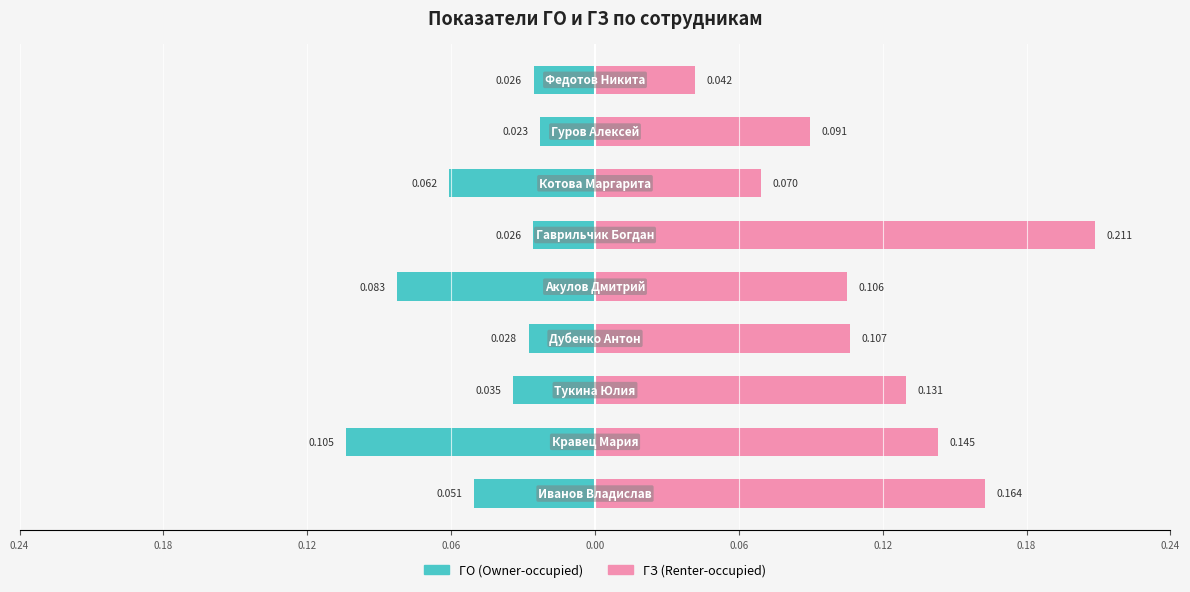

Between 0.12 and 0.18, which series saw the biggest shift?

ГО (Owner-occupied)